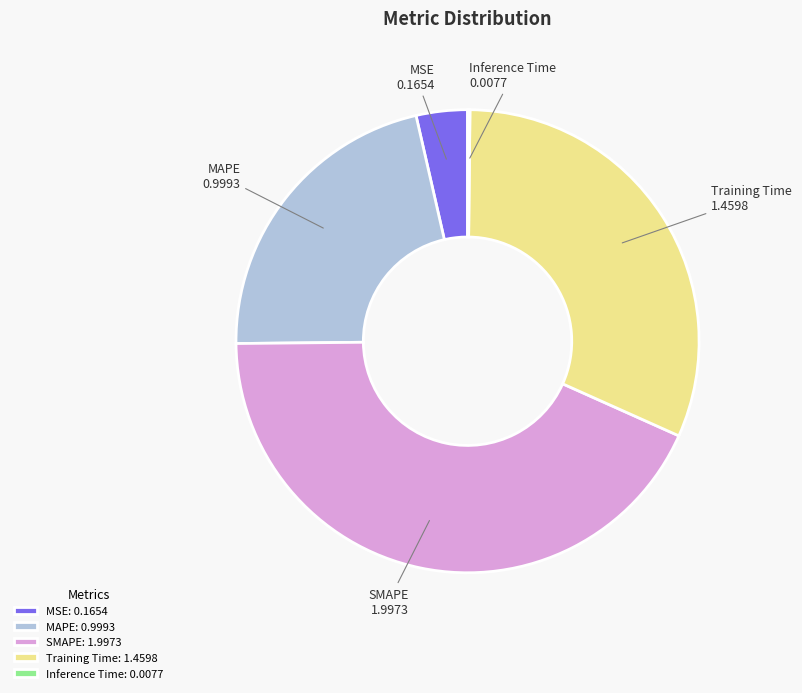

Between MSE: 0.1654 and SMAPE: 1.9973, which is larger?

SMAPE: 1.9973